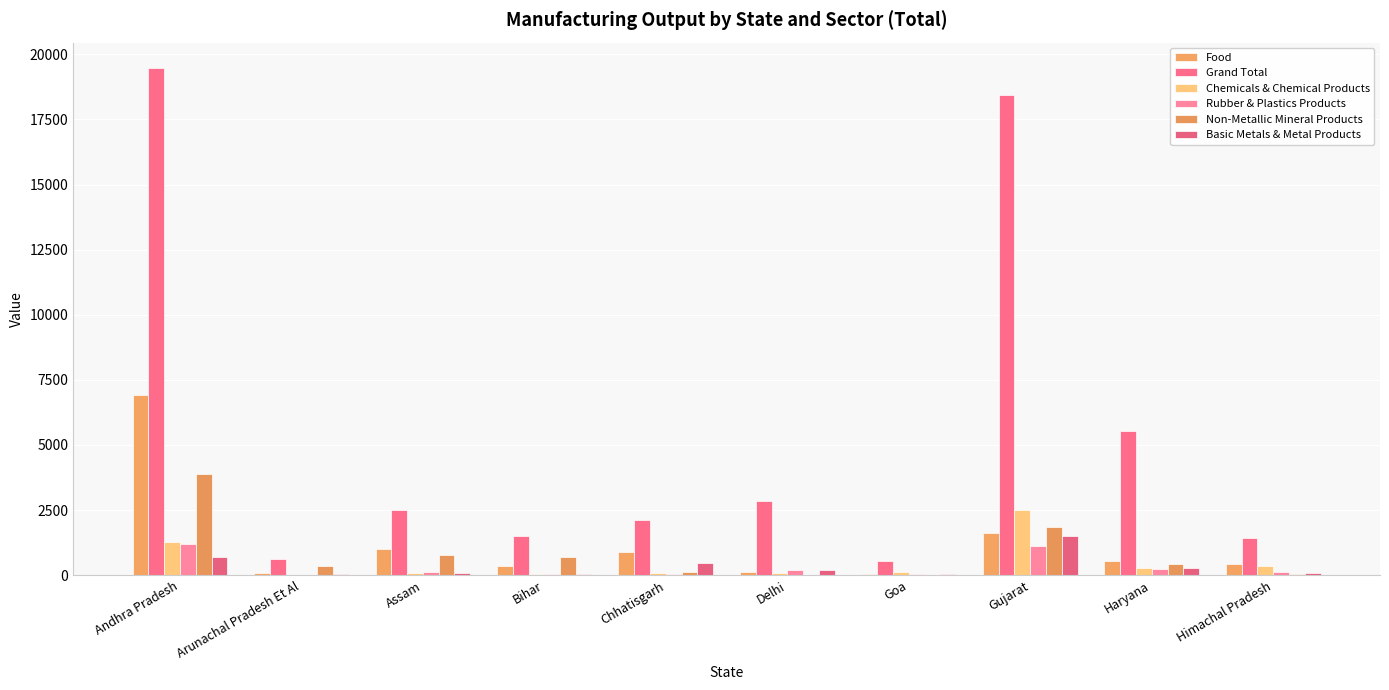

How many categories are shown in the chart?

10